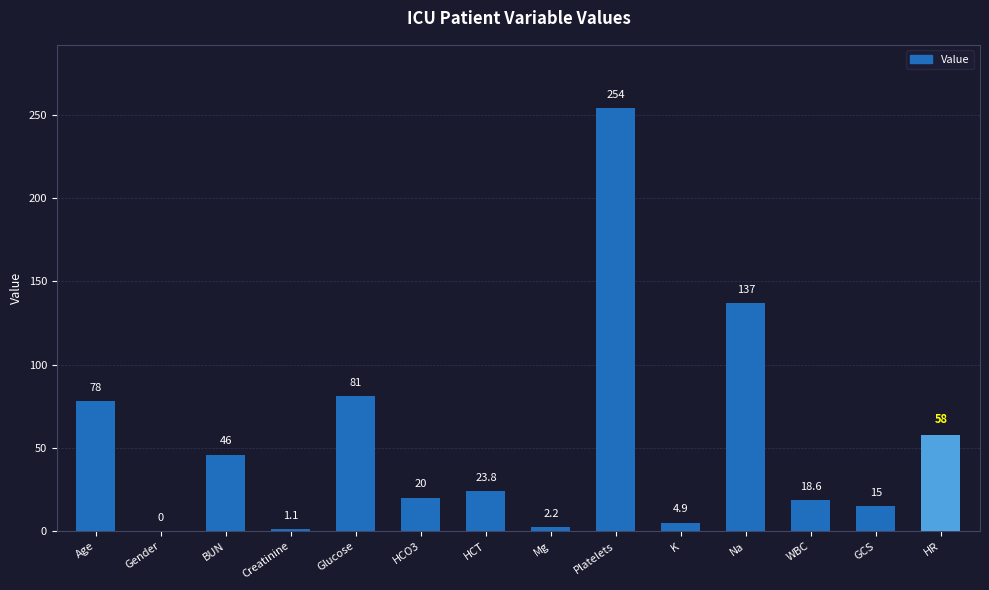

What is the ratio of the value at Glucose to the value at Na?

0.6